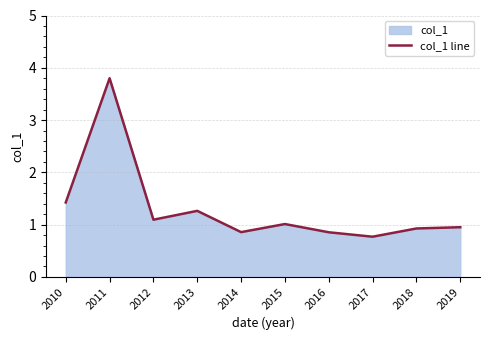

What is the average value?

1.3